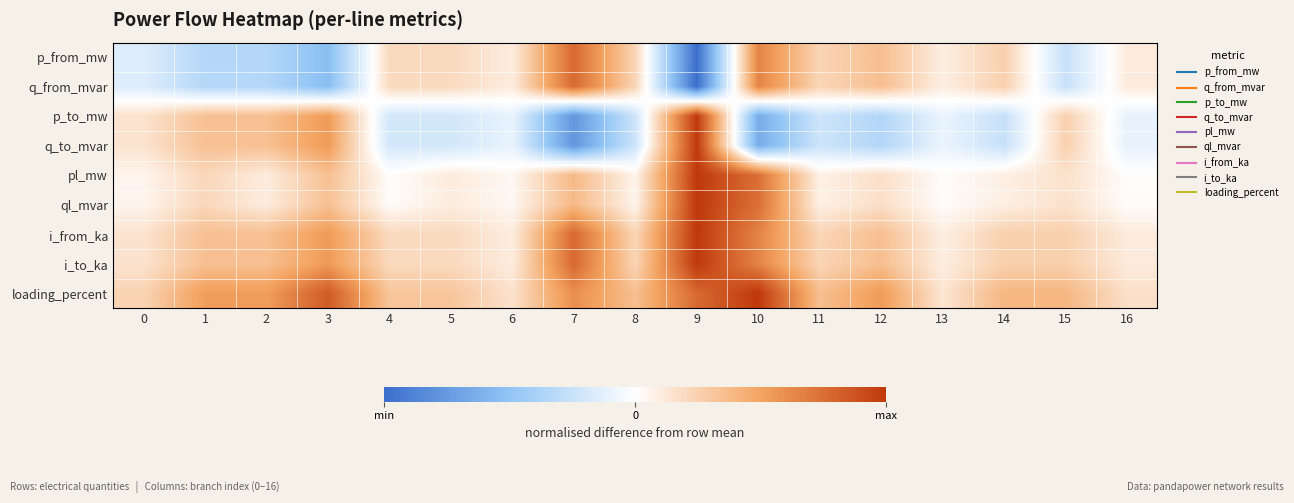

Which category has the highest value across all series?

9